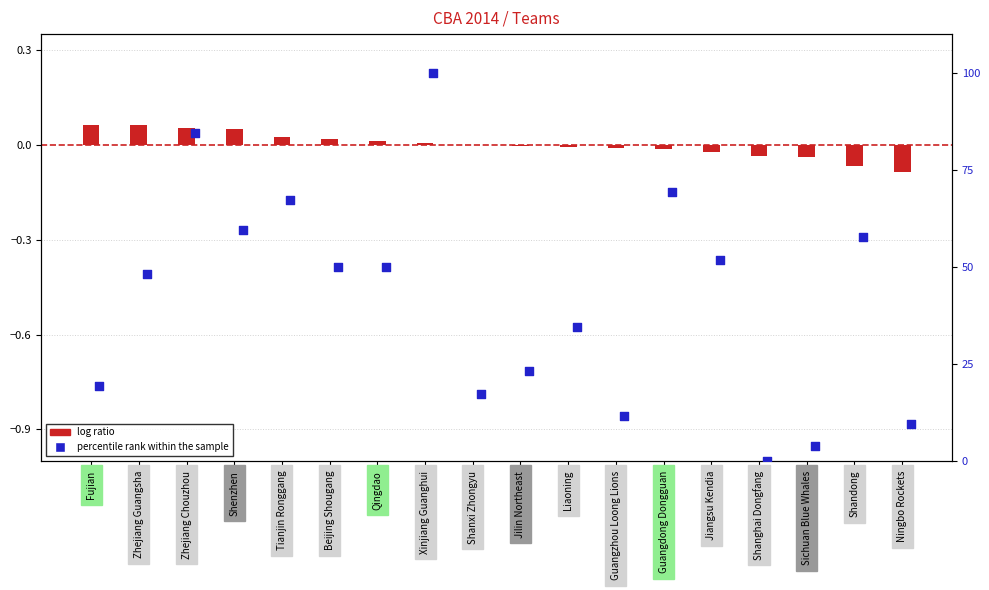

Is the value of percentile rank within the sample at Jilin Northeast greater than the value of log ratio at Qingdao?

Yes